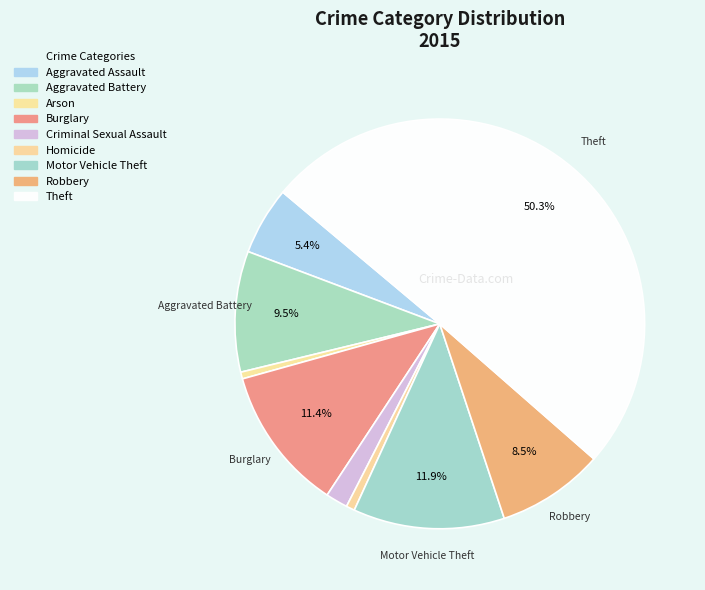

Which category has the biggest portion of the pie?

Theft